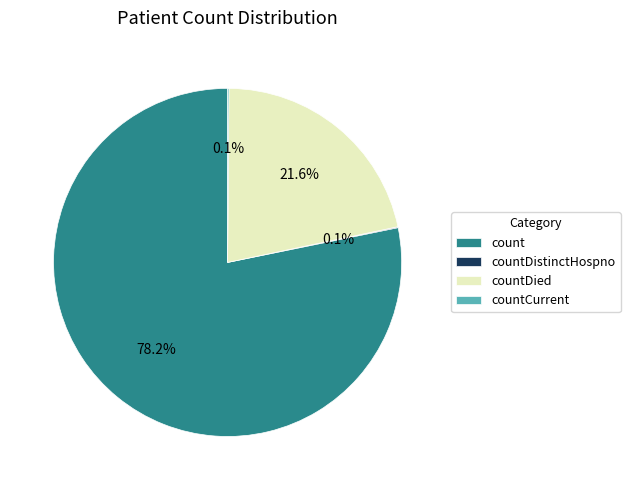

Which category has the biggest portion of the pie?

count